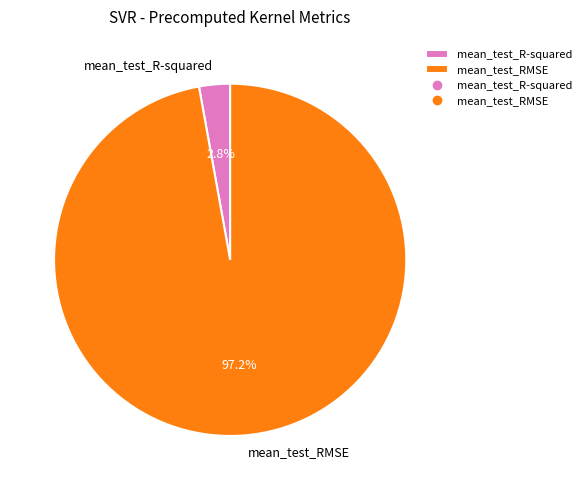

What percentage is the mean_test_RMSE slice, to the nearest percent?

97%